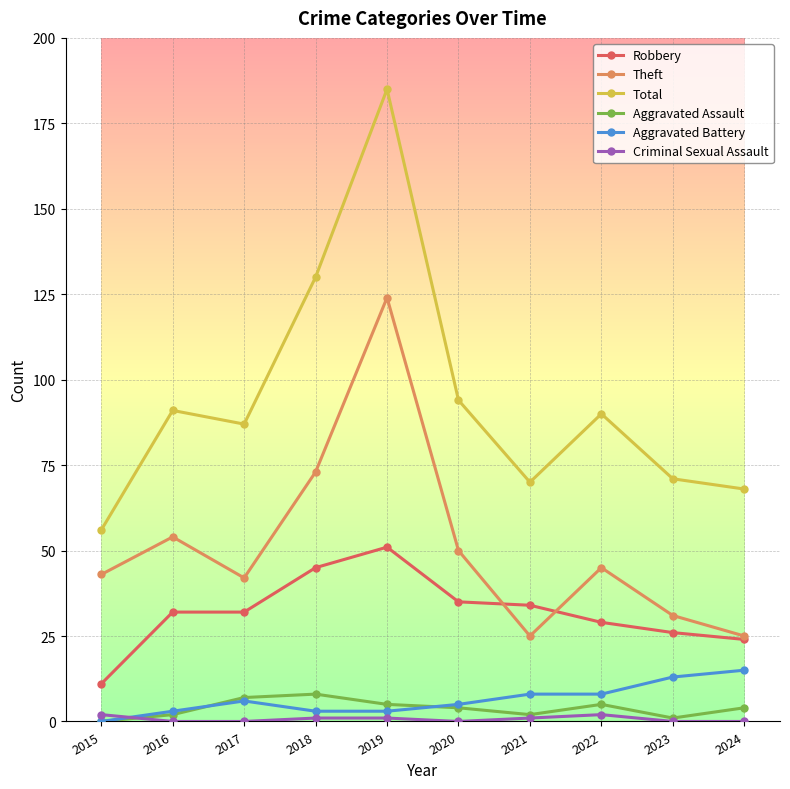

What is the greatest value displayed?

185